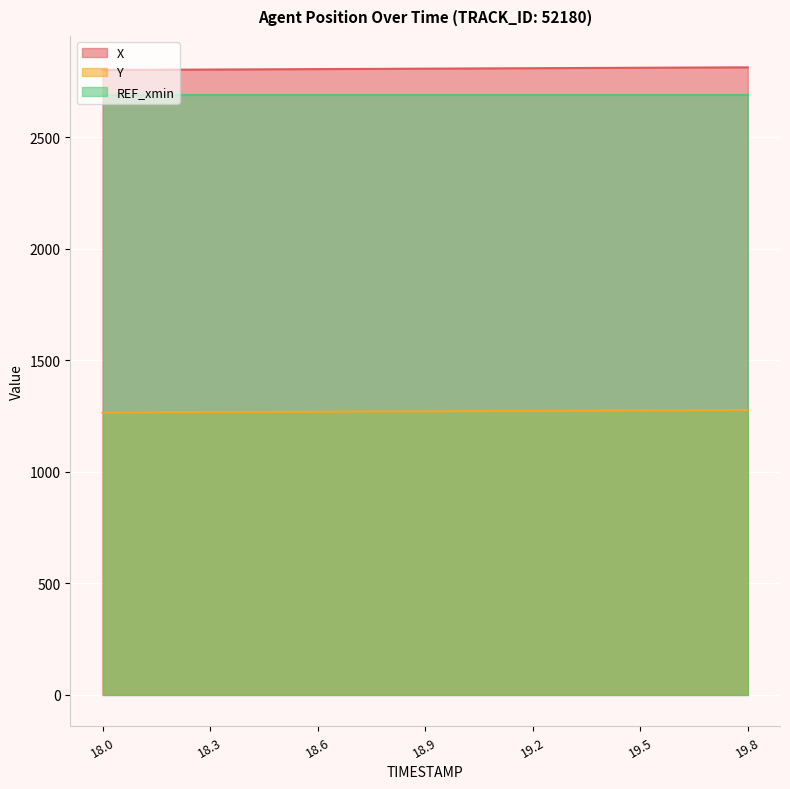

Which series changed the most between 18.2 and 18.9?

X